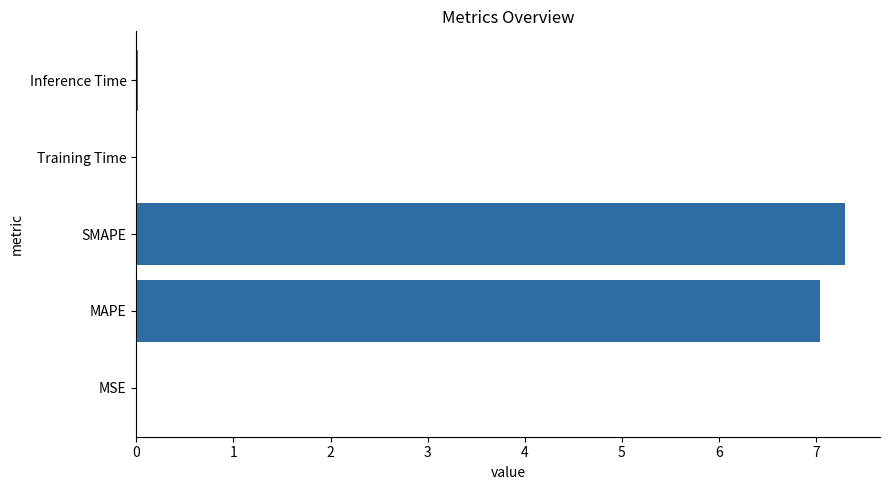

True or false: the data shows 0.0 at Inference Time.

True